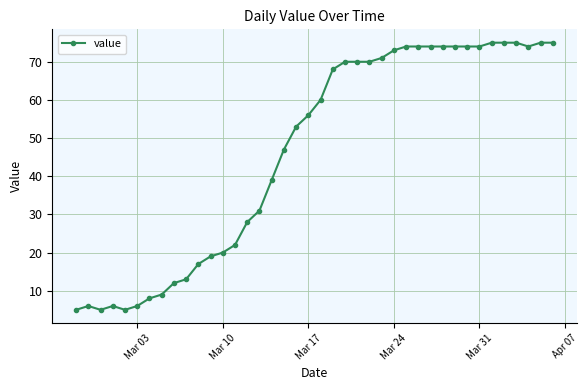

What is the difference between the maximum and minimum values?

70